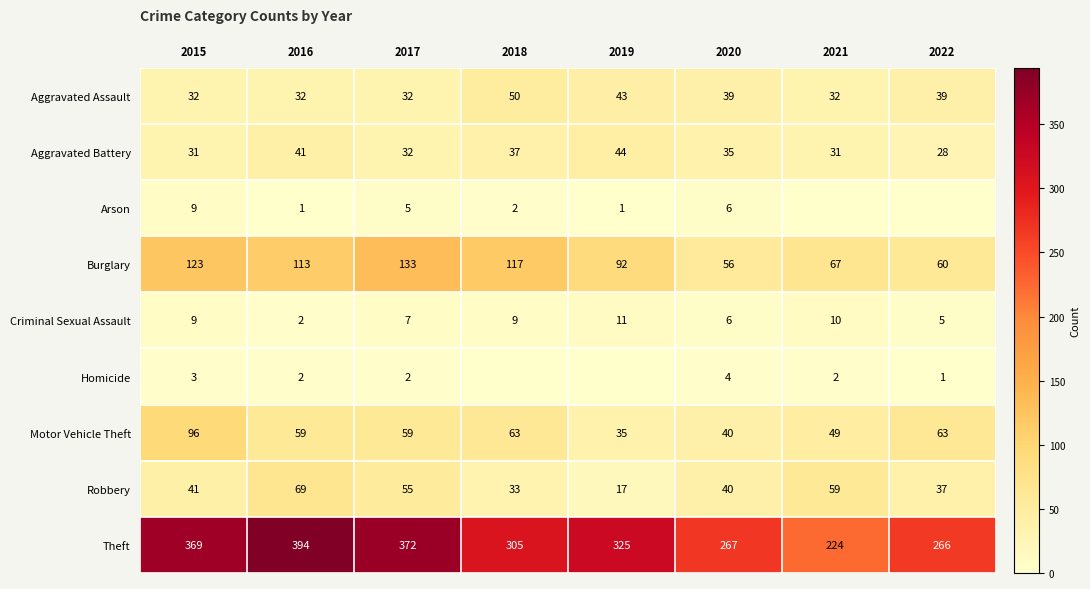

What is the total value across all series at 2021?

474